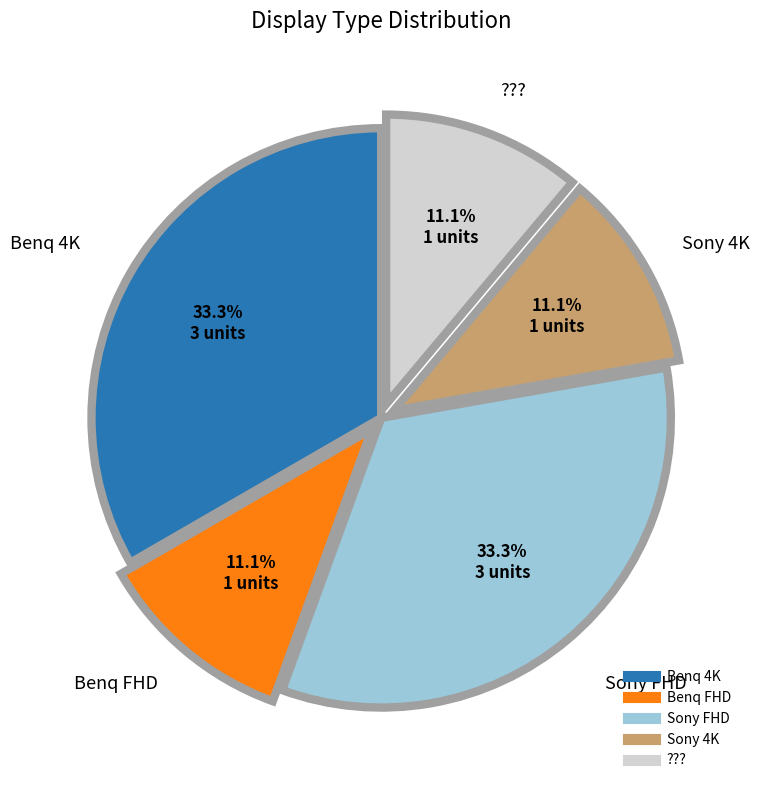

What is the total percentage of Benq FHD and Sony FHD?

44.4%